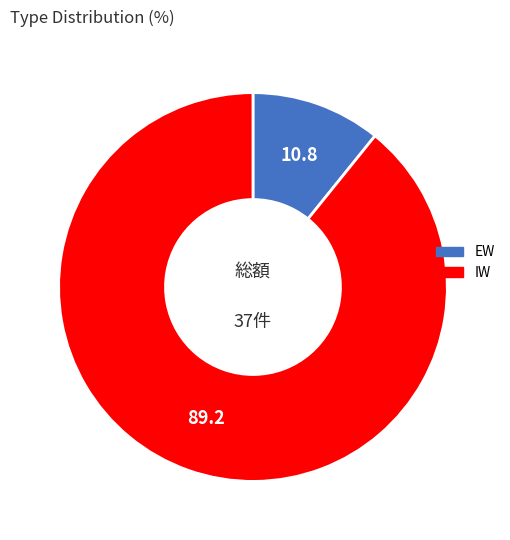

Count the number of slices in the pie.

2